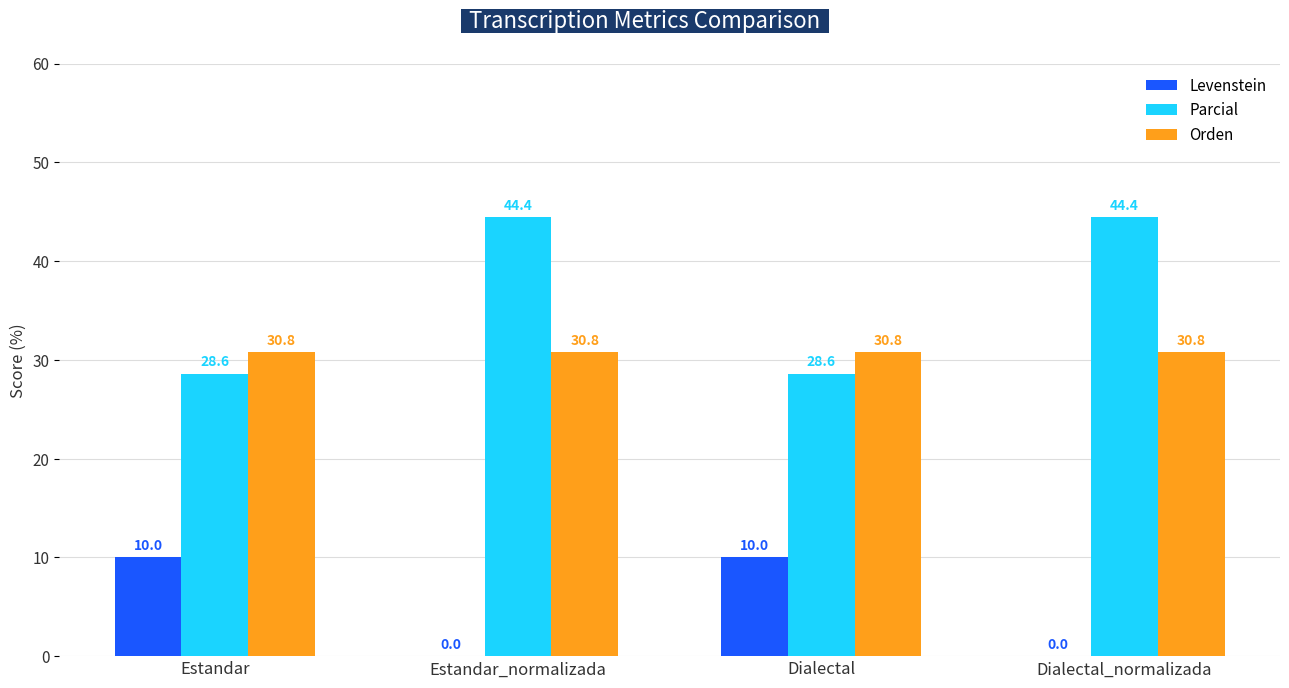

What is the sum of all Levenstein values?

20.0